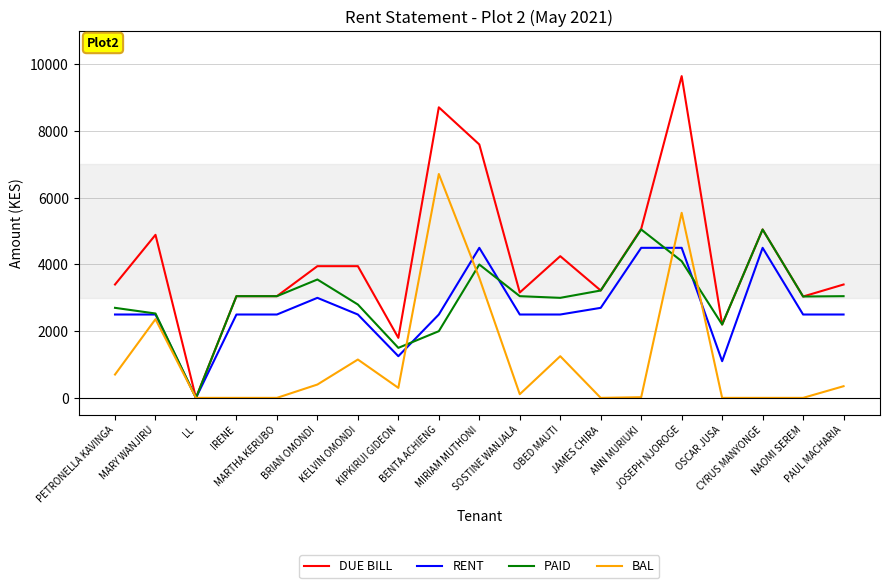

What is the sum of all BAL values?

22504